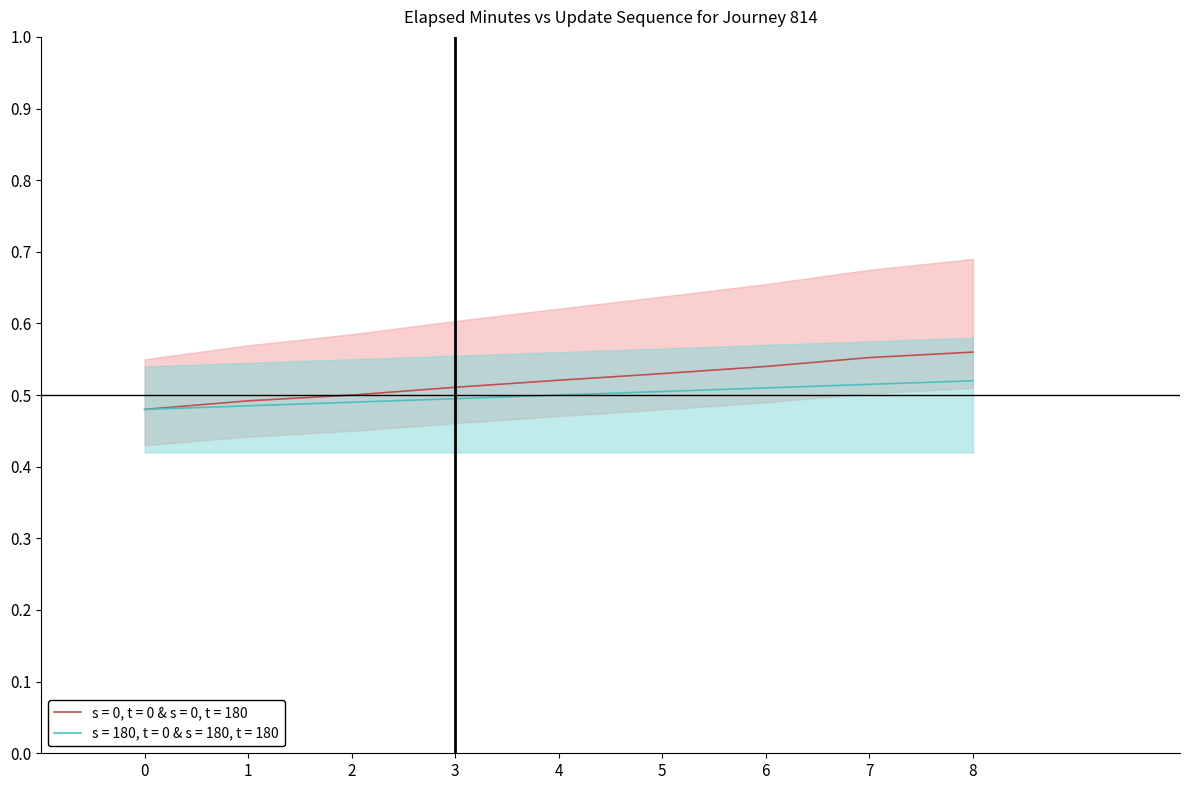

At which category does the chart reach its peak across all series?

8